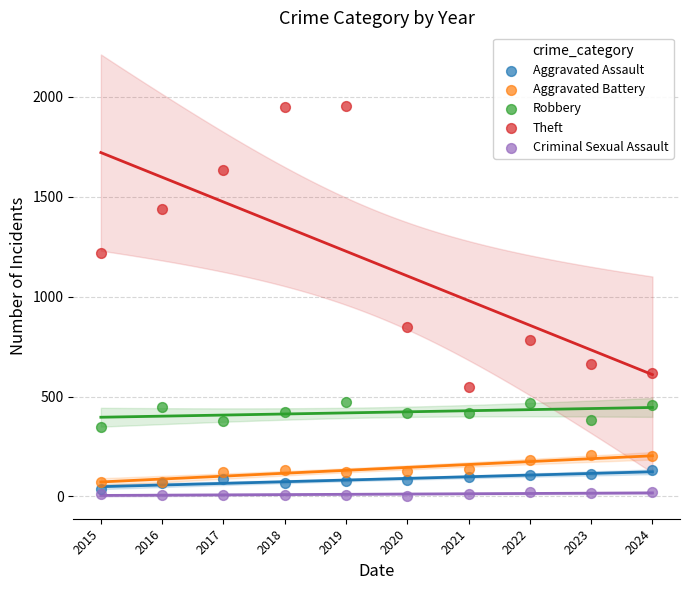

Which series contains the highest Y value?

Theft